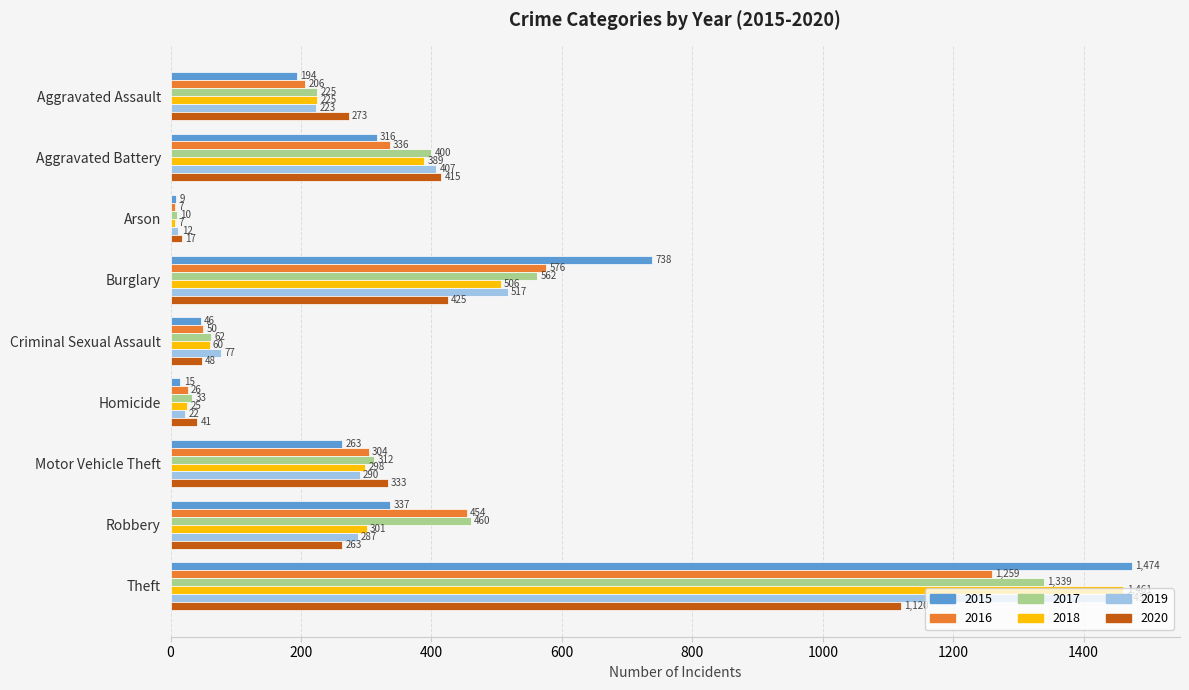

How many values in the 2017 series are below 312?

4